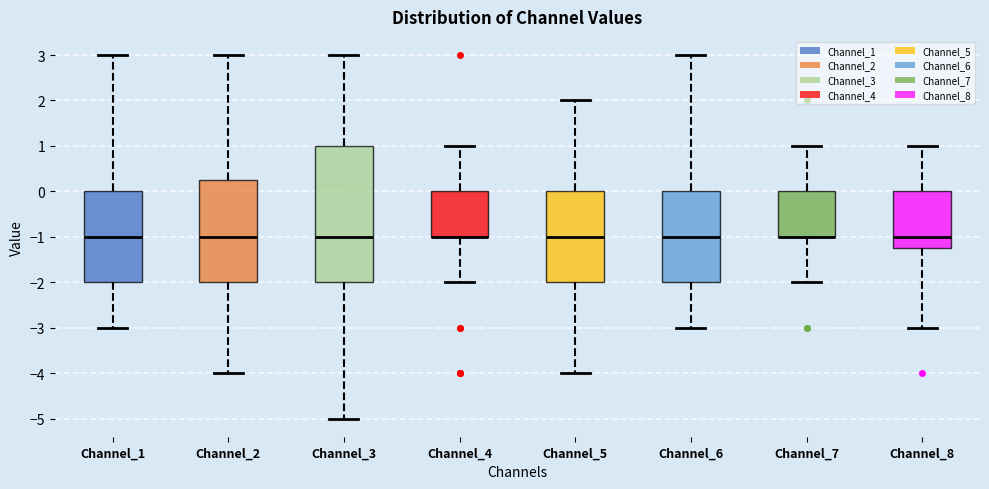

Comparing the boxes themselves (not the whiskers), which one is the tallest?

Channel_3